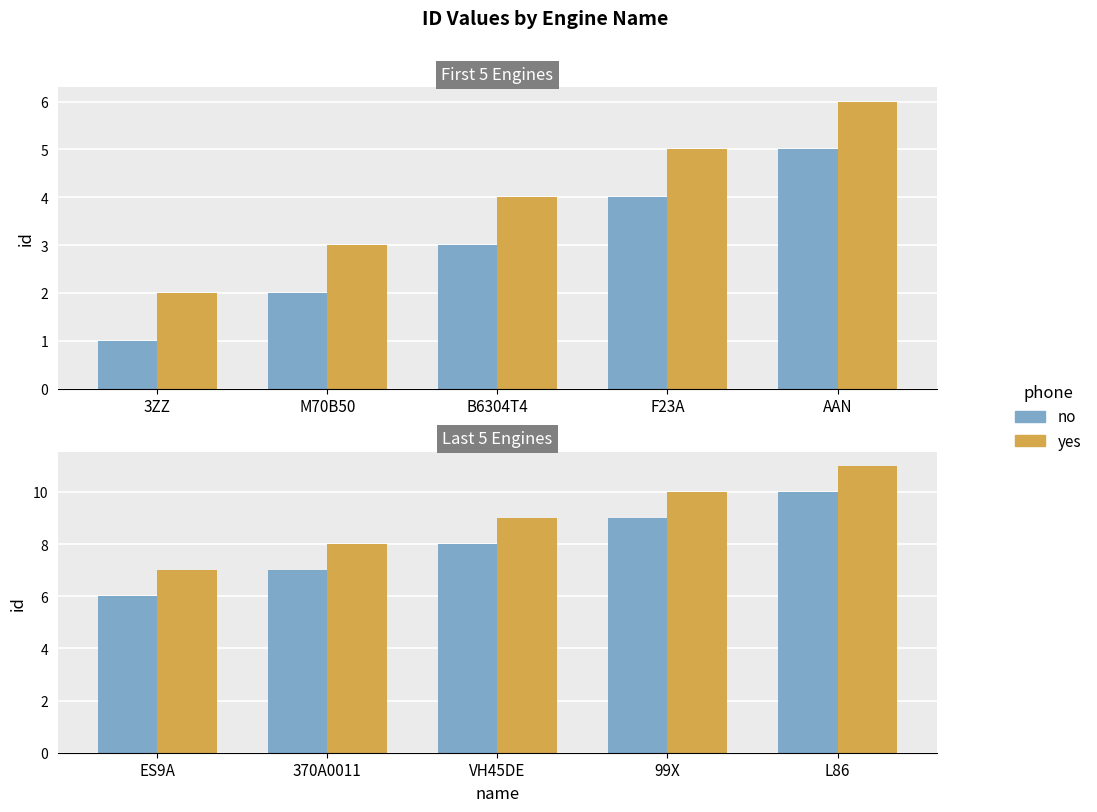

What is the difference between the yes values at 99X and VH45DE?

1